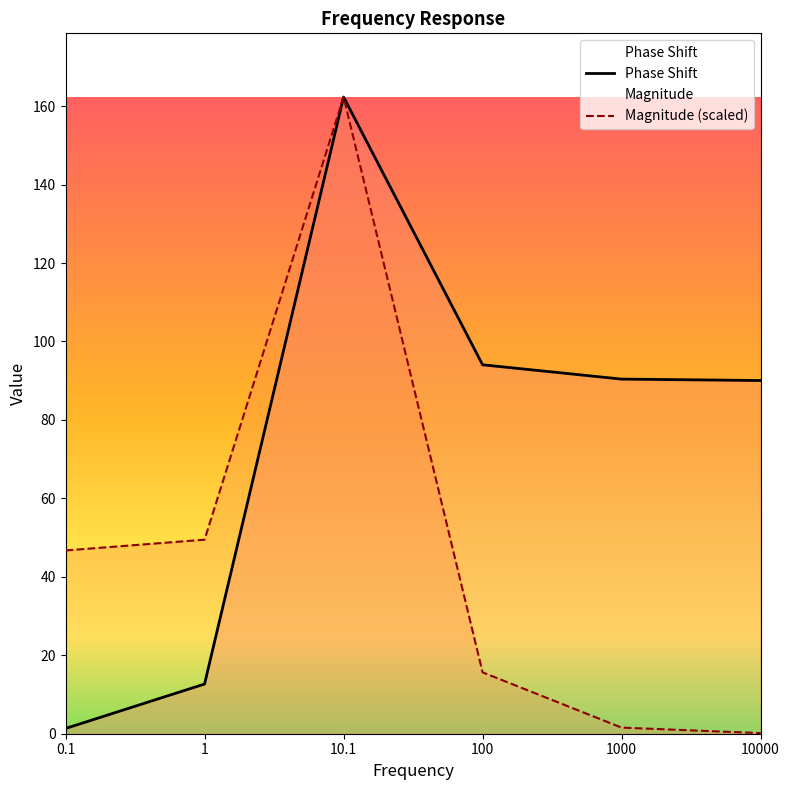

Rank the series by their maximum value, from lowest to highest.

Magnitude, Phase Shift